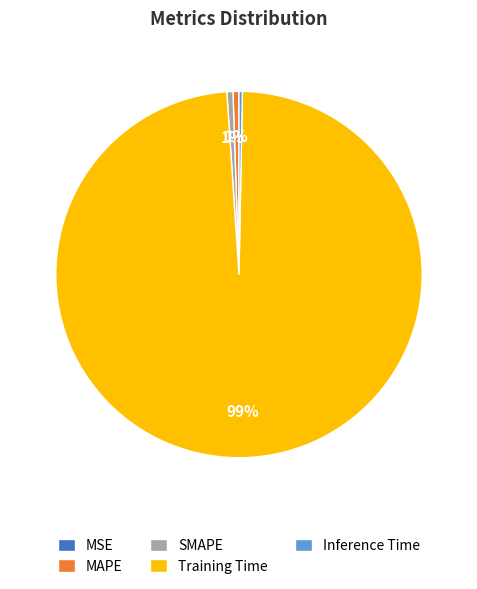

Which slice represents more than half of the pie?

Training Time